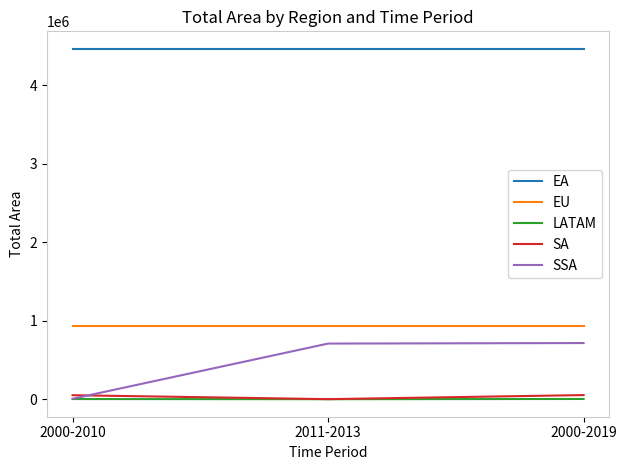

Is this an area chart (filled region under the line)?

No